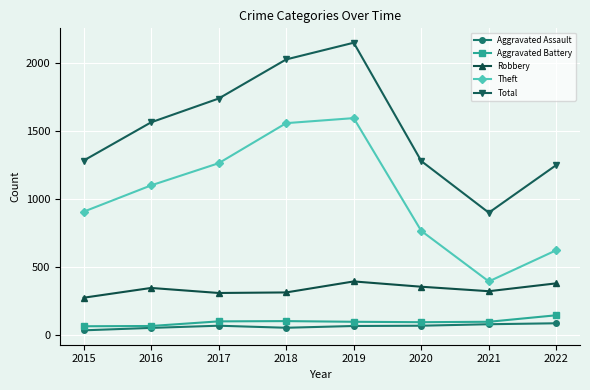

Between 2015 and 2022, which series saw the biggest shift?

Theft